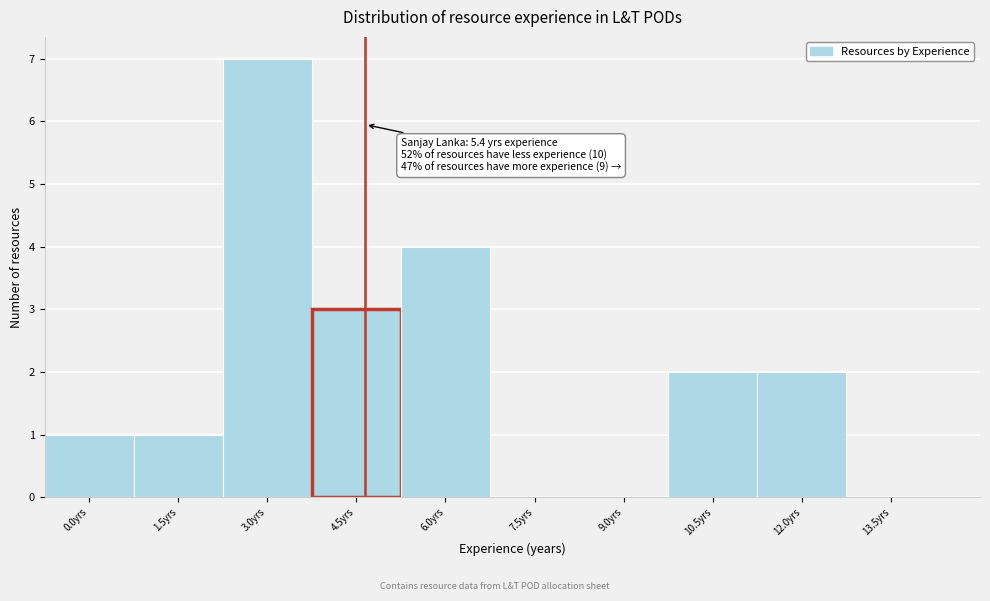

Reading left to right, what are all the values shown in this chart?

0.0yrs=1	1.5yrs=1	3.0yrs=7	4.5yrs=3	6.0yrs=4	7.5yrs=0	9.0yrs=0	10.5yrs=2	12.0yrs=2	13.5yrs=0